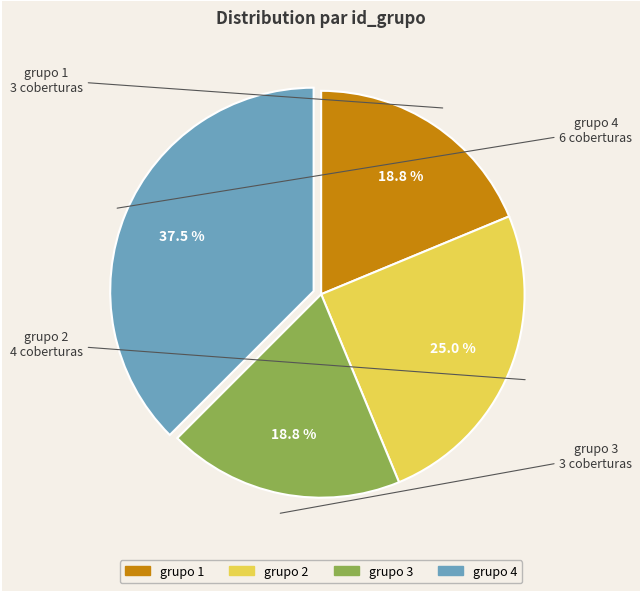

Is there a majority slice in this chart?

No